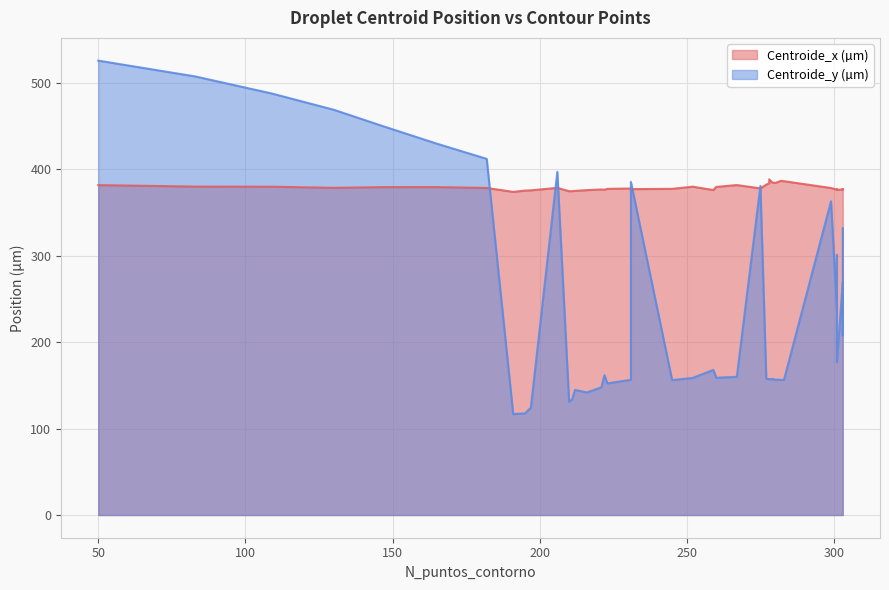

Which series changed the most between 231 and 301?

Centroide_y (µm)